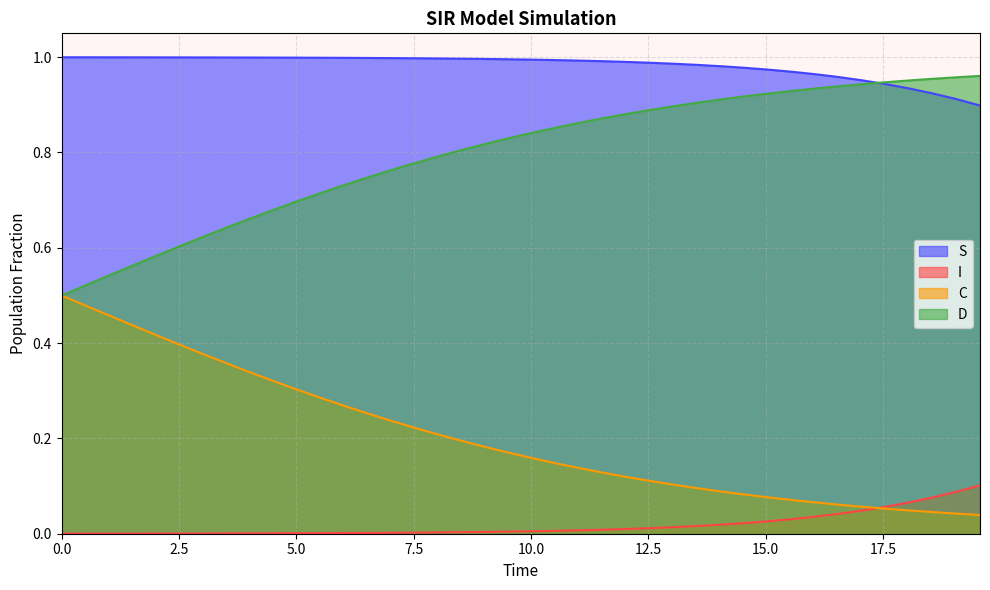

What is the value of the I point at the 36th from the left?

0.1